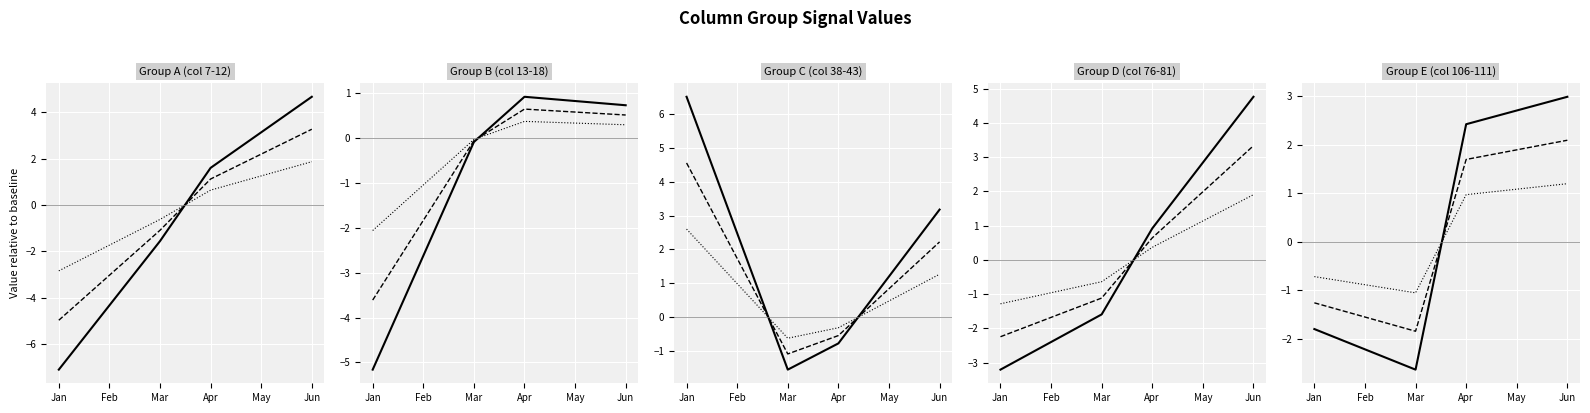

What is the value of the row_0 point at the 1st from the left?

-1.8